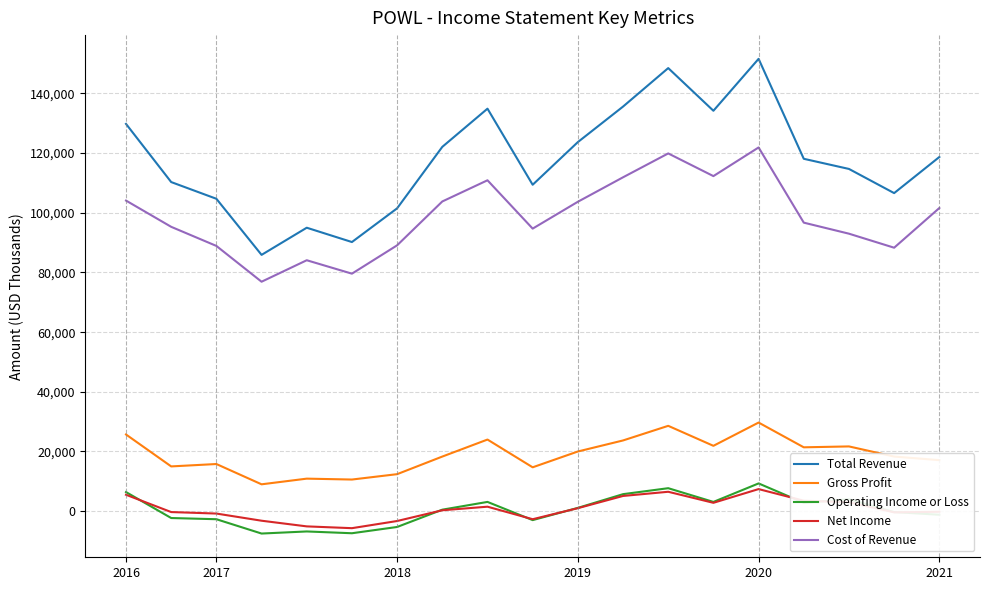

True or false: Gross Profit and Operating Income or Loss intersect in this chart.

False